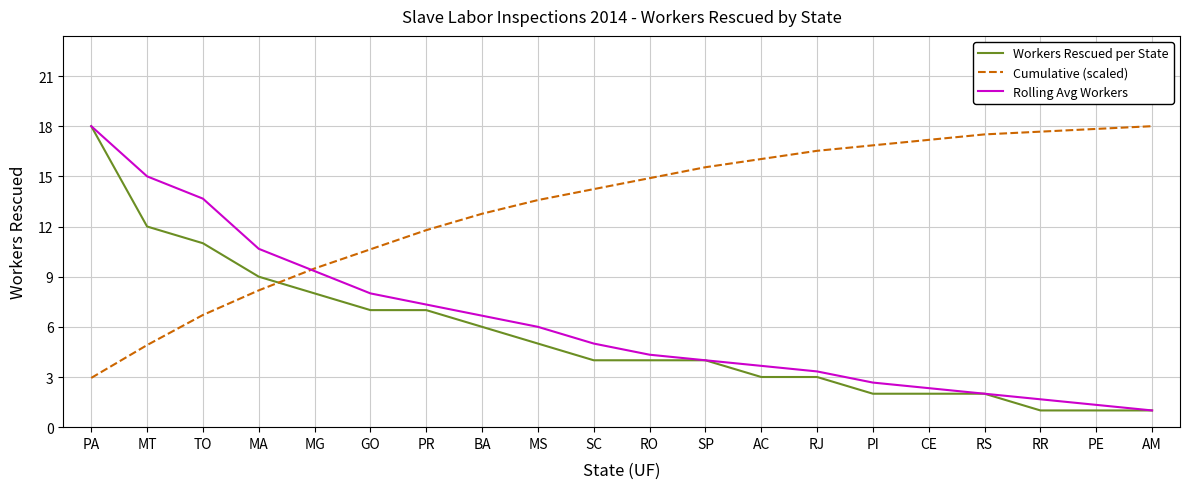

The value of Rolling Avg Workers at MG is 16.6. True or false?

False